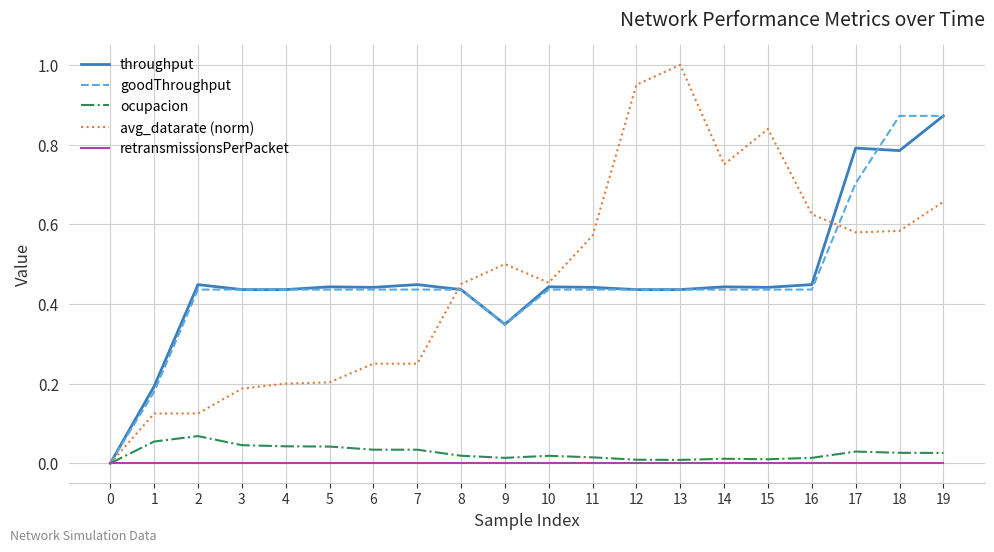

Which series has the largest range (max minus min)?

avg_datarate (norm)